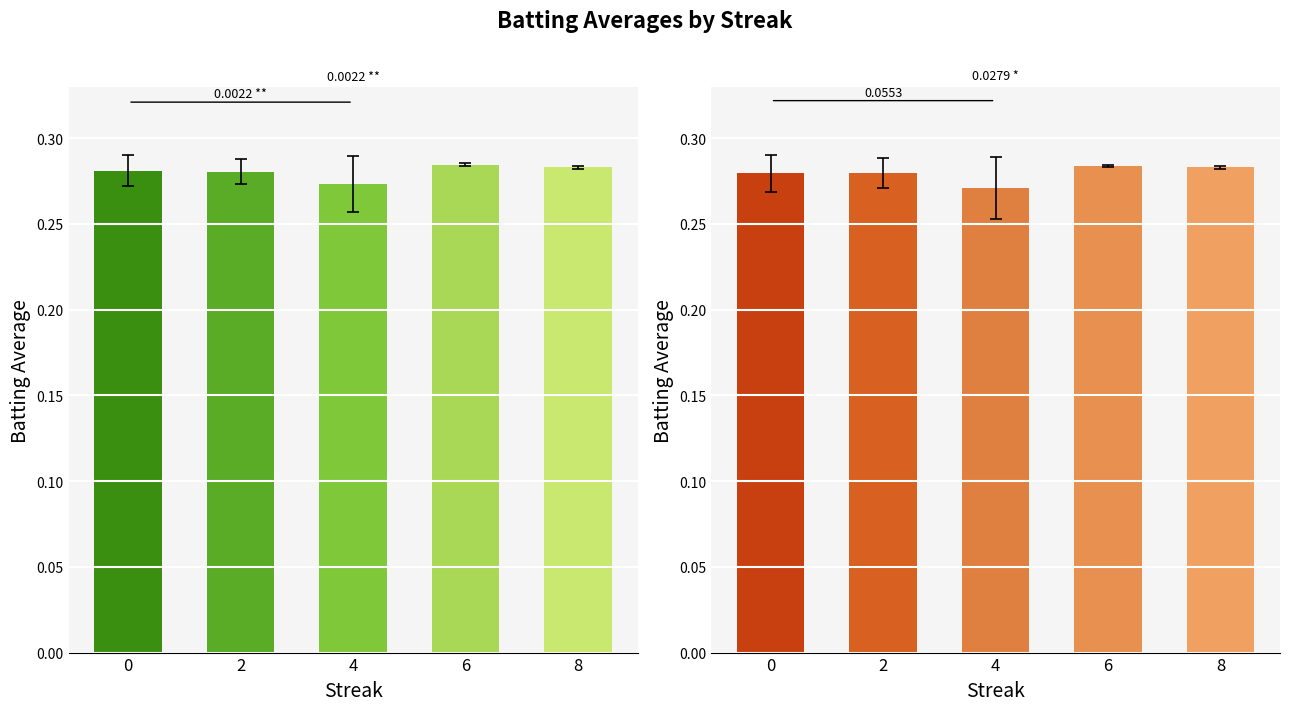

Rank the series at 0 from lowest to highest value.

Batting Average2, Batting Average1